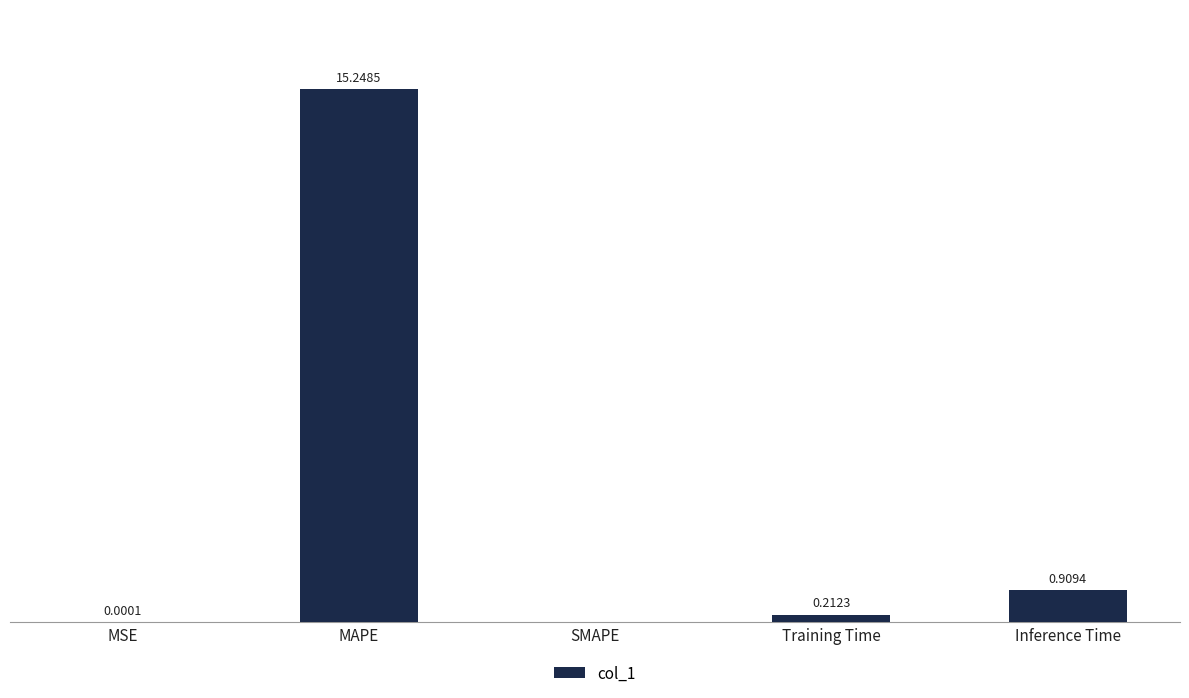

Between SMAPE and Inference Time, which is larger?

Inference Time